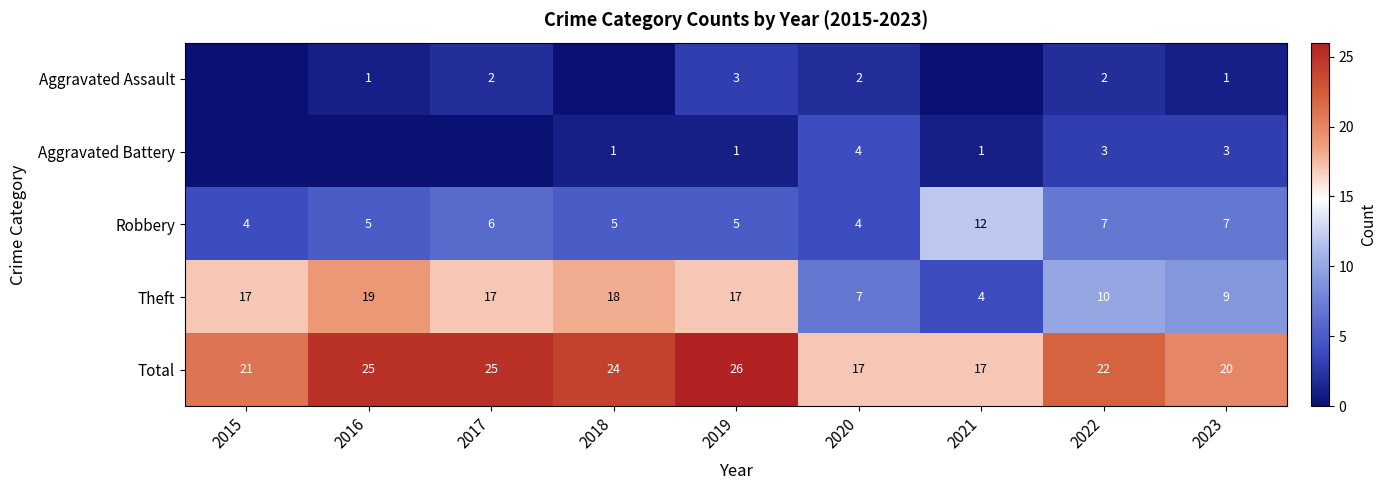

What is the difference between the maximum and minimum values in the Robbery series?

8